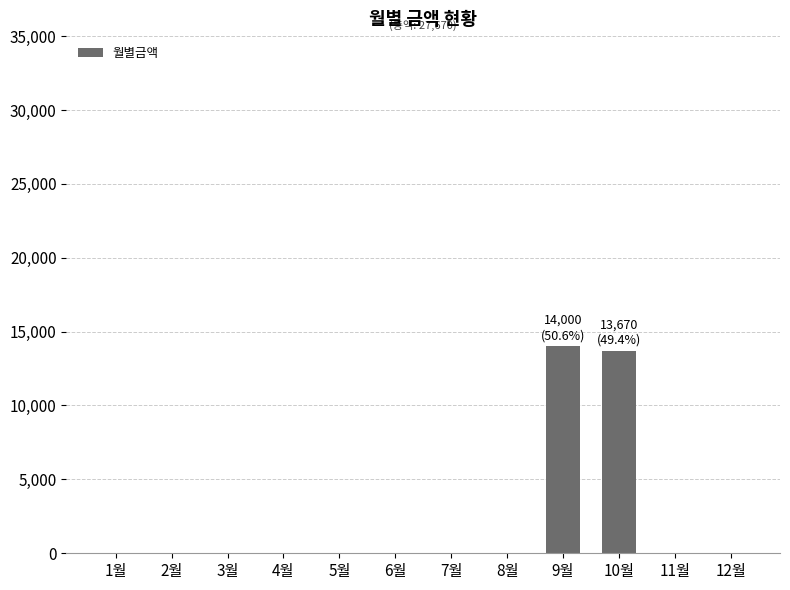

How many distinct data groups are displayed?

1